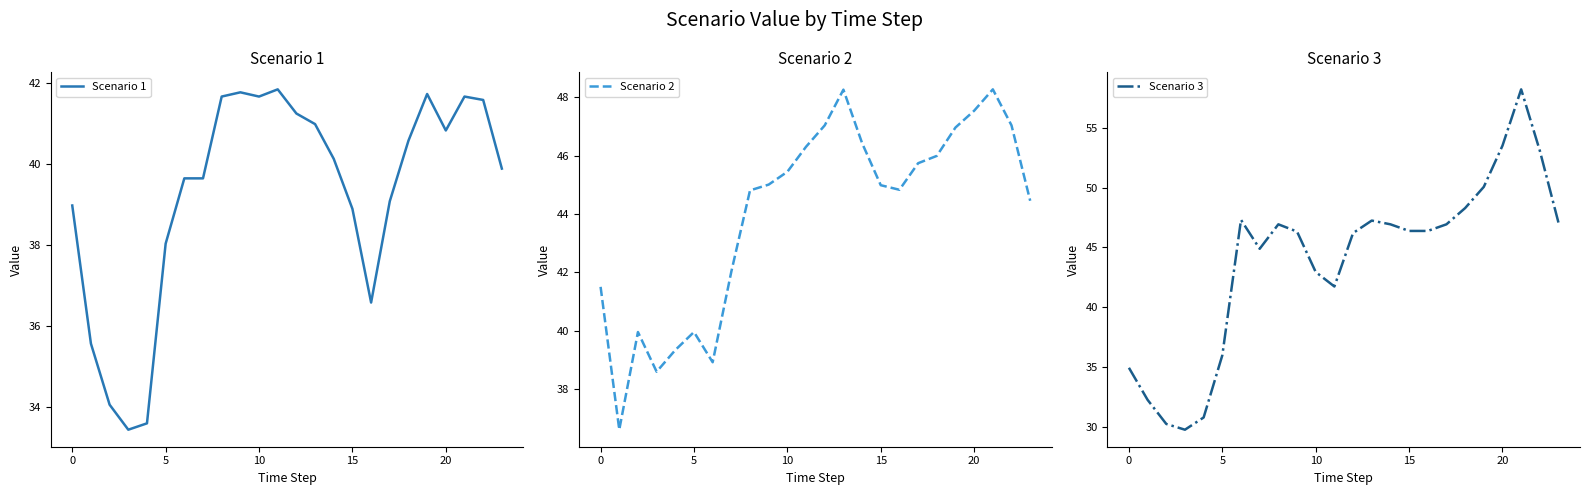

What is the maximum value for Scenario 3?

58.2